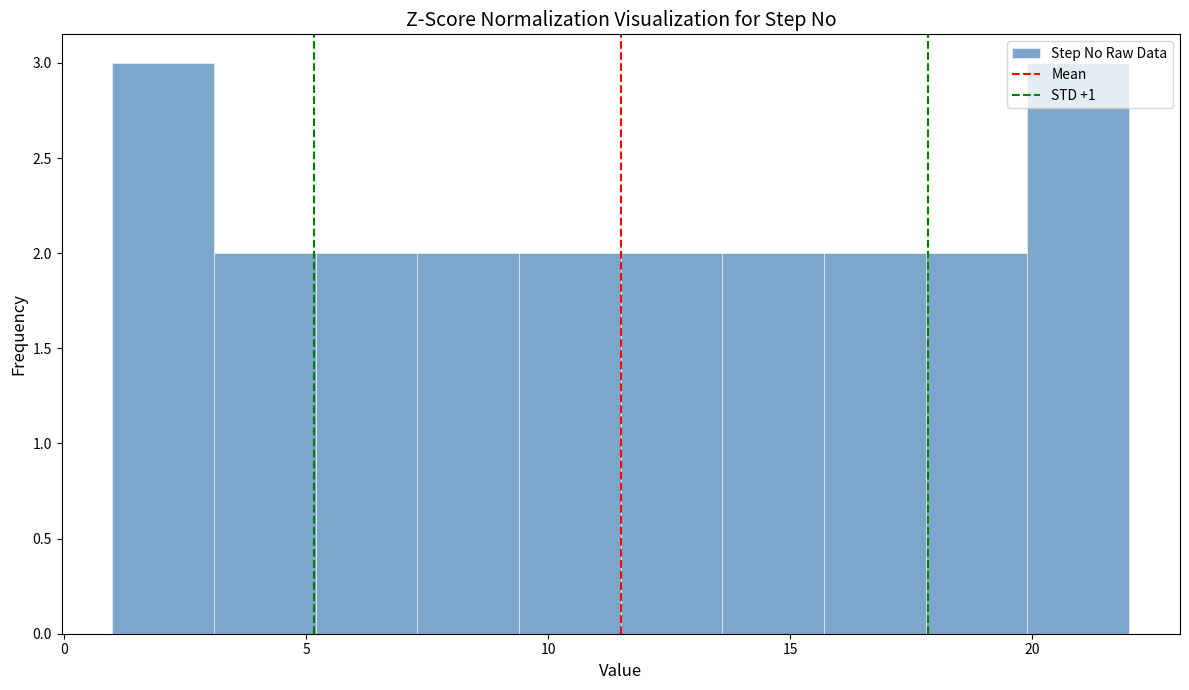

Reading left to right, transcribe this chart: for each bar, give the range it covers on the x-axis and its height. Neither the bar edges nor the heights are printed on the chart, so give them approximately, as read against the axes.

1.0 to 3.1: 3
3.1 to 5.2: 2
5.2 to 7.3: 2
7.3 to 9.4: 2
9.4 to 11.5: 2
11.5 to 13.6: 2
13.6 to 15.7: 2
15.7 to 17.8: 2
17.8 to 19.9: 2
19.9 to 22.0: 3